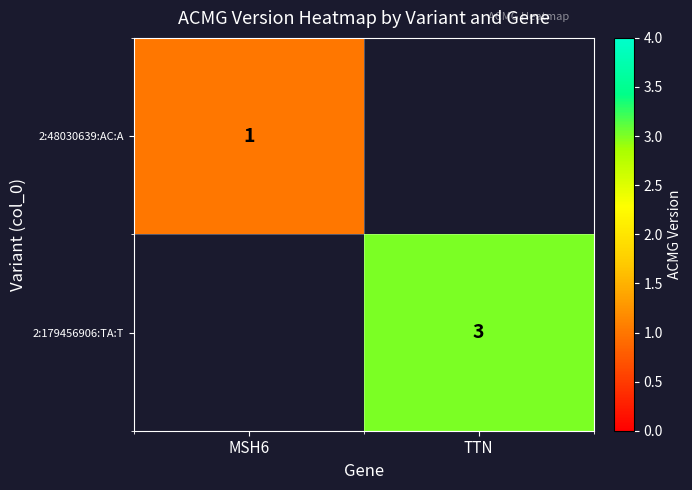

The 2:179456906:TA:T series shows 1.5 at TTN. True or false?

False